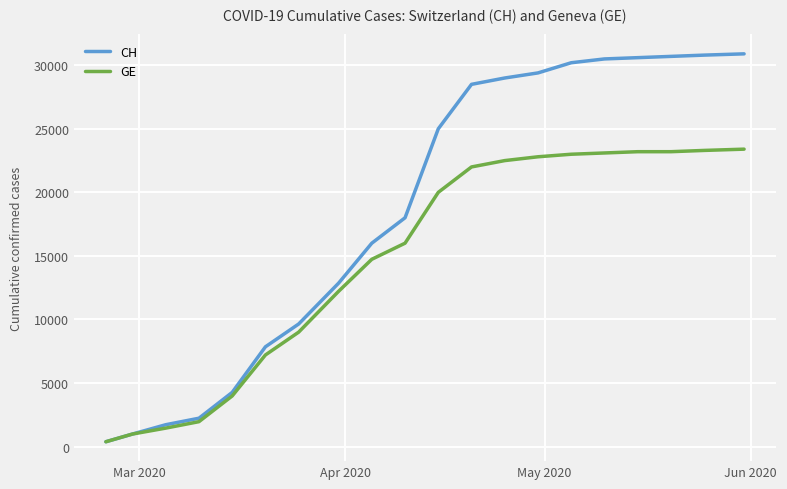

Which series has the largest total across all categories?

CH